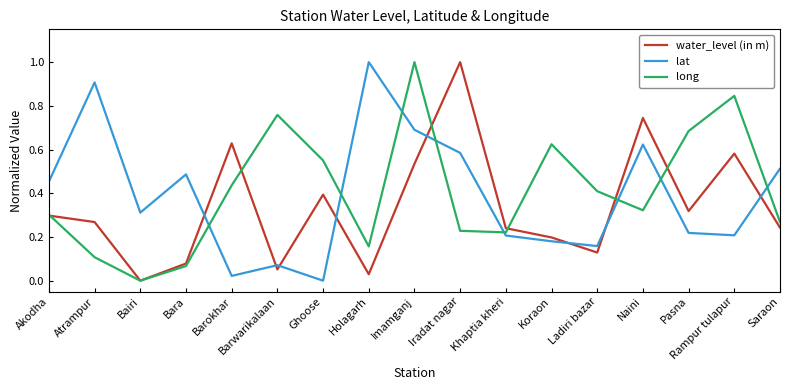

Which series changed the most between Barwarikalaan and Iradat nagar?

water_level (in m)